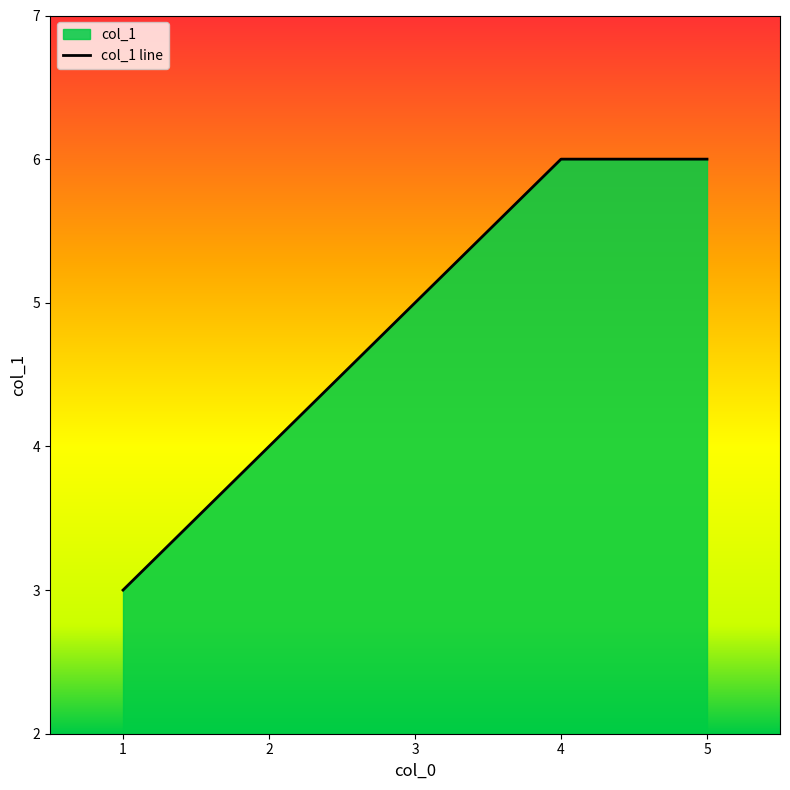

Count the number of data series in this chart.

1